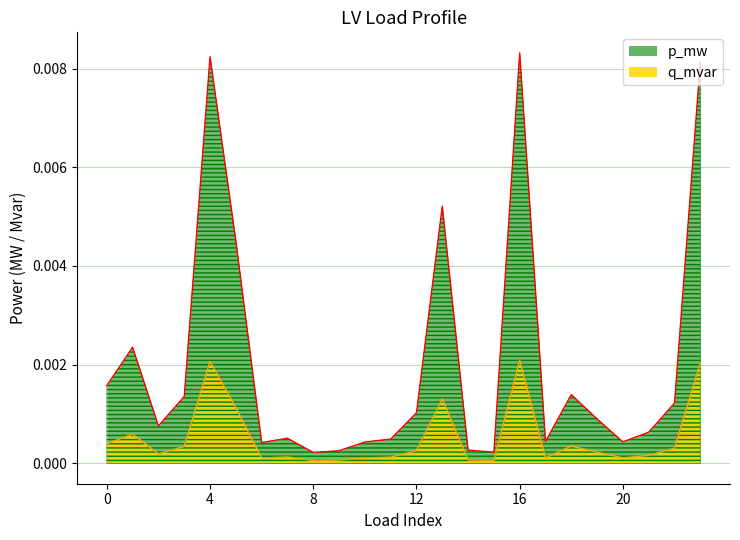

Rank the series by their average value, from lowest to highest.

p_mw, q_mvar